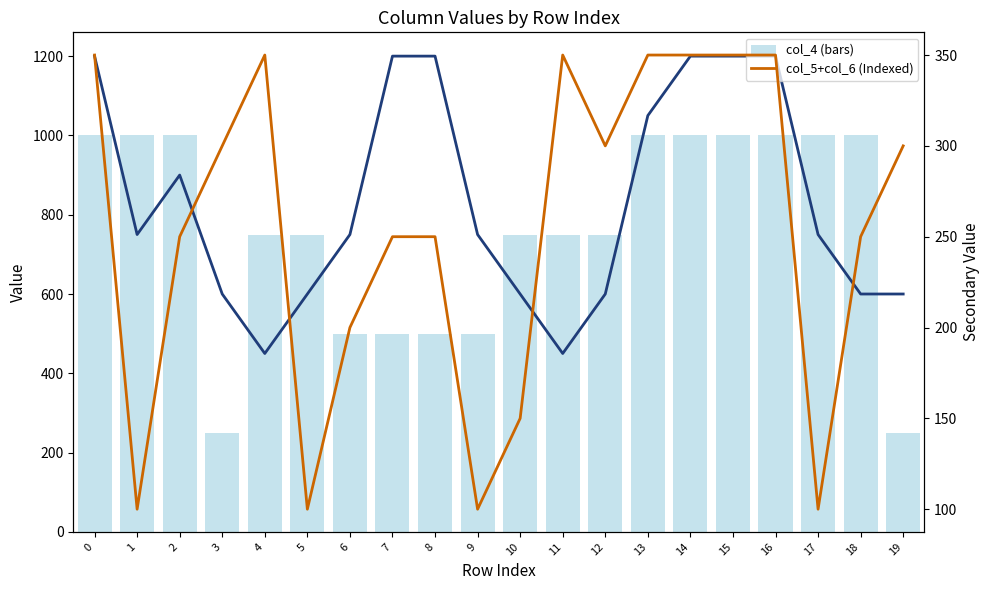

Which category has the lowest value in the col_4 (bars) series?

3